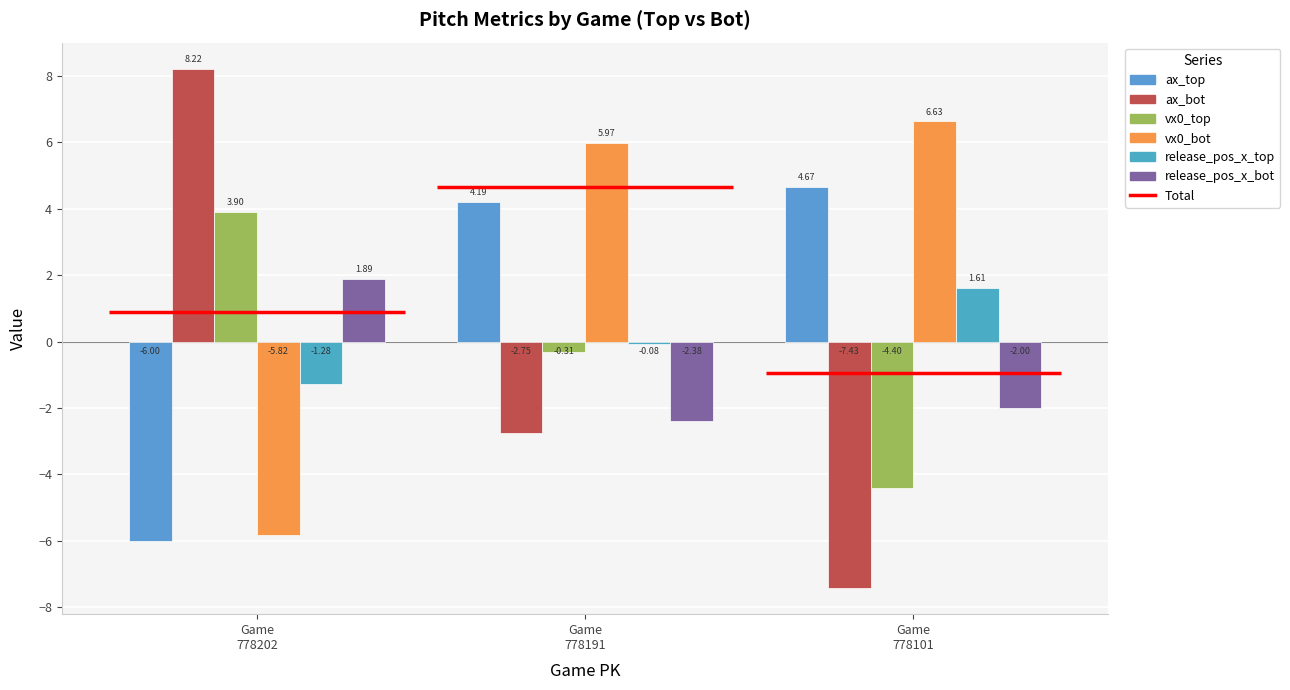

List the series in order of their peak value, lowest first.

release_pos_x_top, release_pos_x_bot, vx0_top, ax_top, vx0_bot, ax_bot